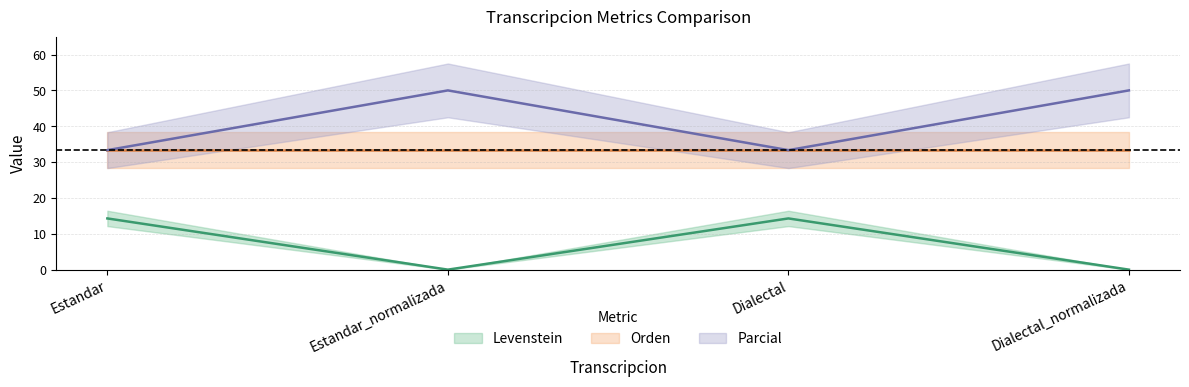

The Parcial series shows 50.0 at Estandar_normalizada. True or false?

True